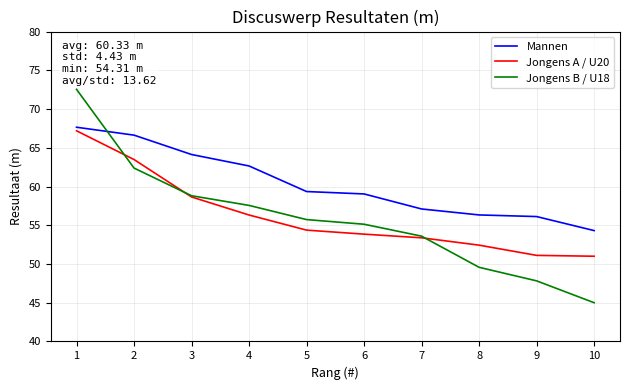

The value of Mannen at 6 is 59.0. True or false?

True